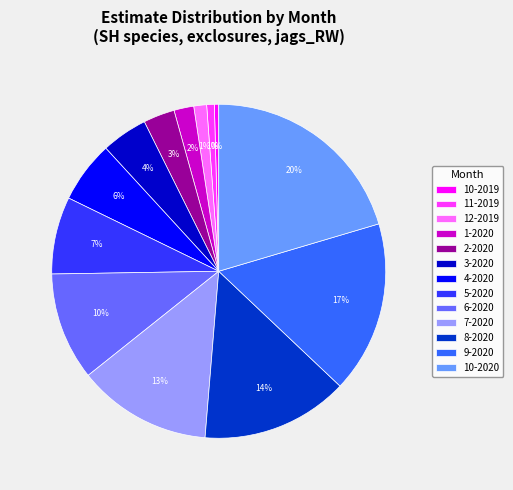

Is there any slice that represents more than half of the pie?

No